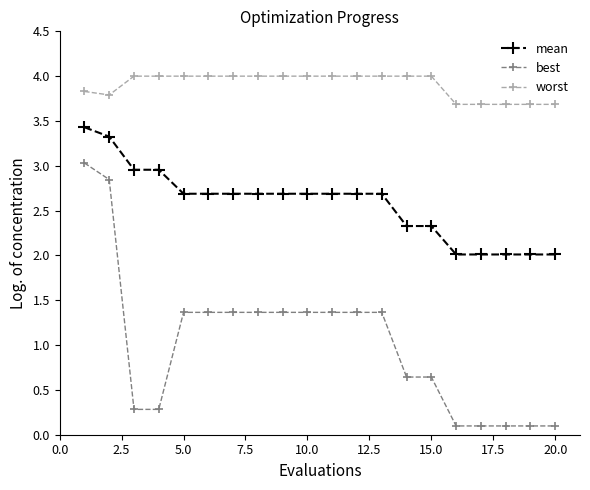

How many data points in best are less than 1?

9